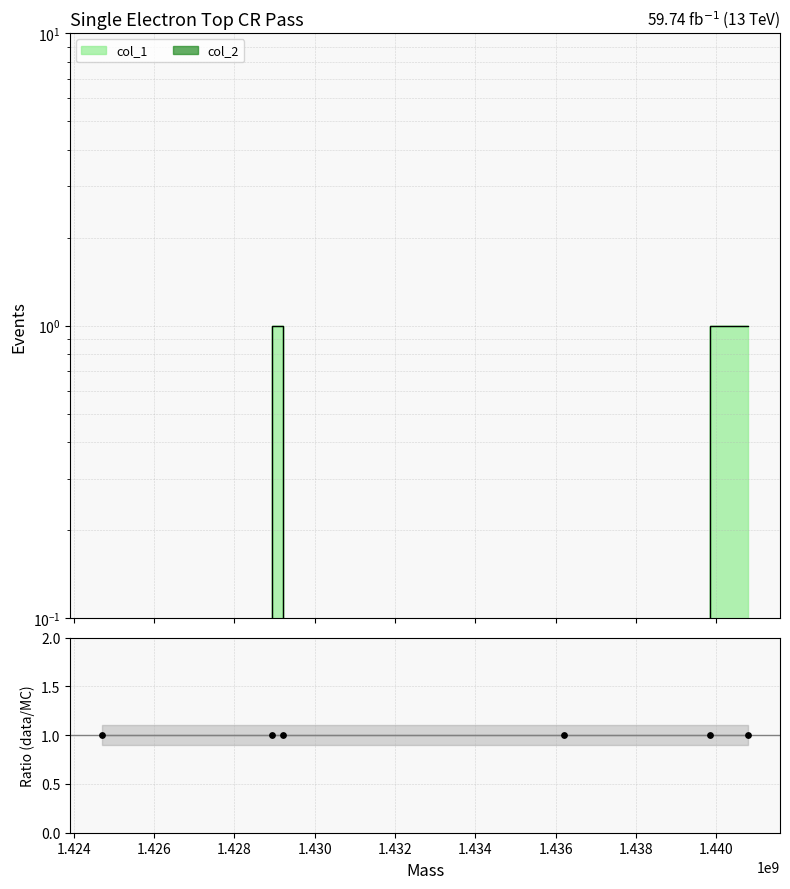

Between 1439842843 and 1429197680, which is larger?

1439842843